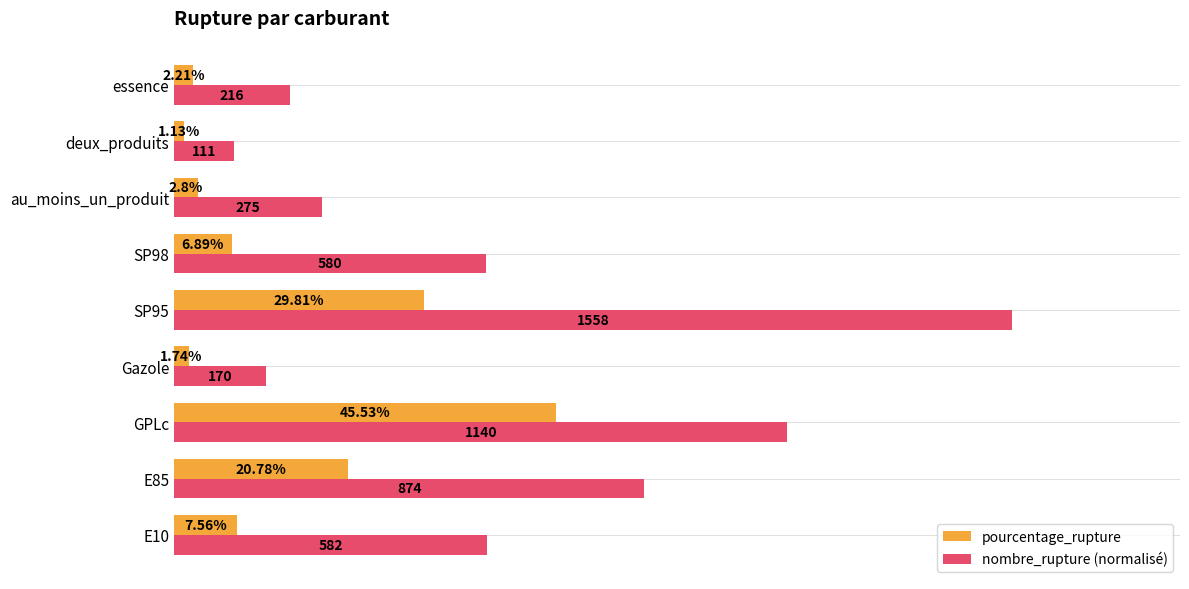

Which series has the widest spread of values?

nombre_rupture (normalisé)